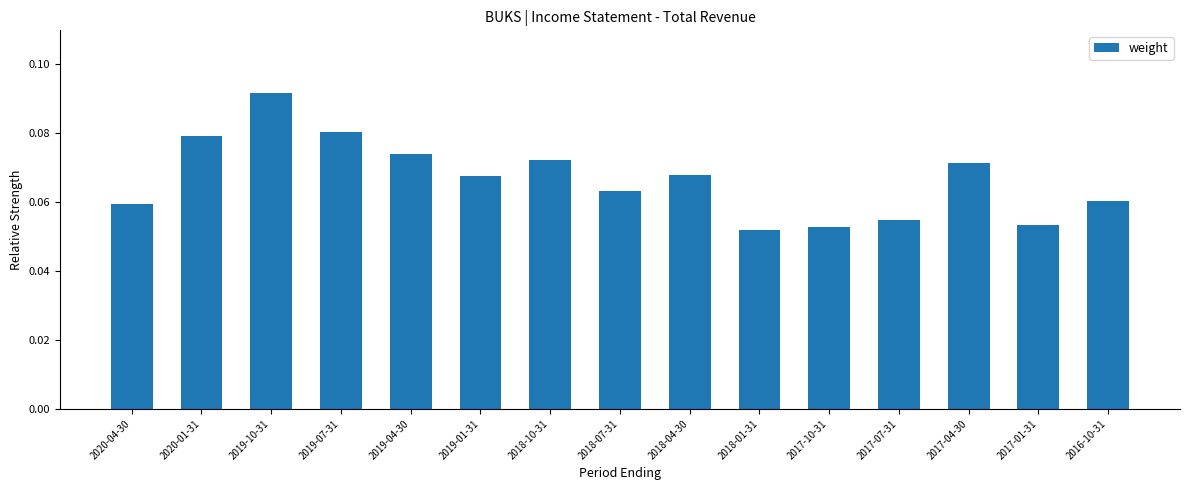

What is the label of the 3rd bar from the right?

2017-04-30